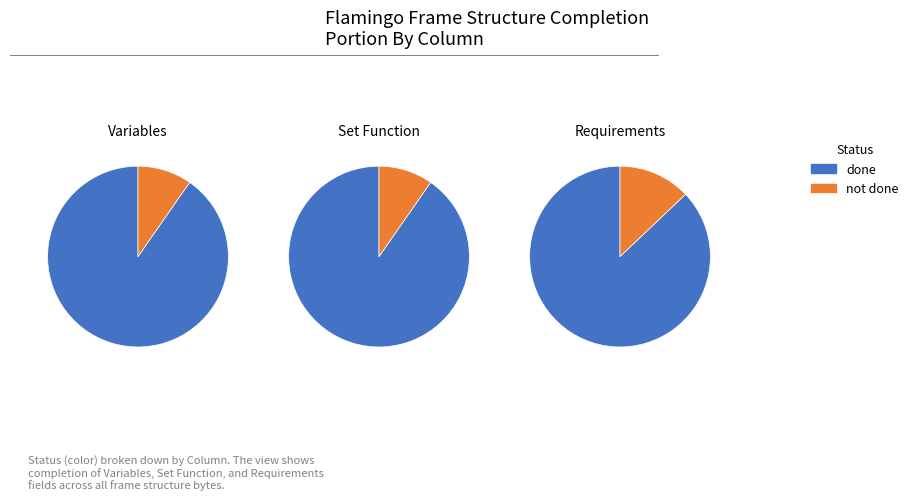

Count the number of slices in the pie.

2